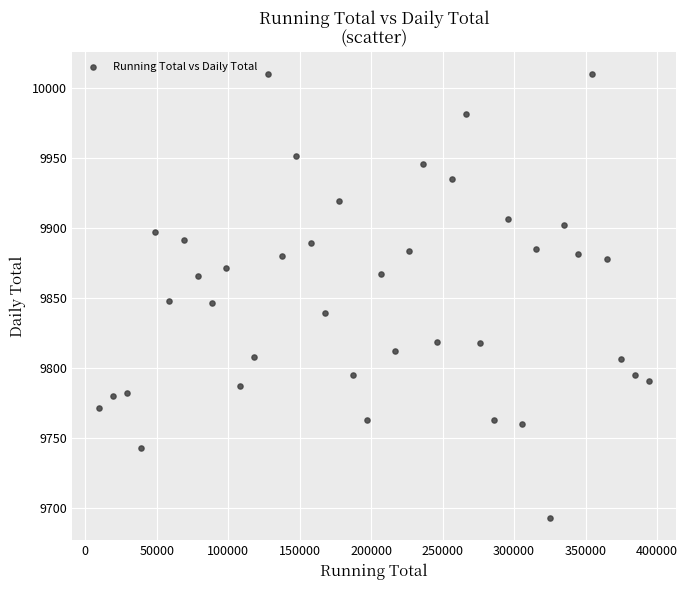

What is the range of X values (max minus min)?

384298.0